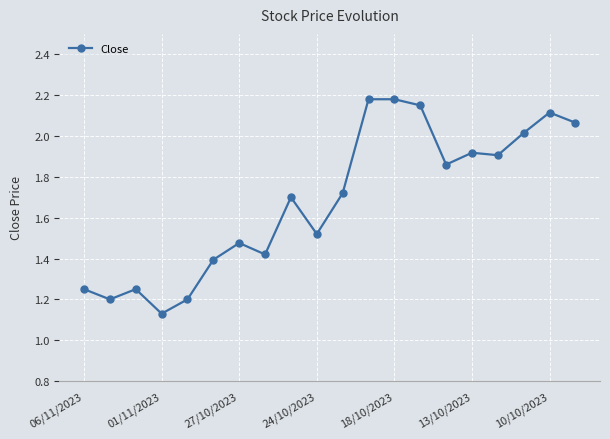

What is the difference between the maximum and second lowest values?

1.0